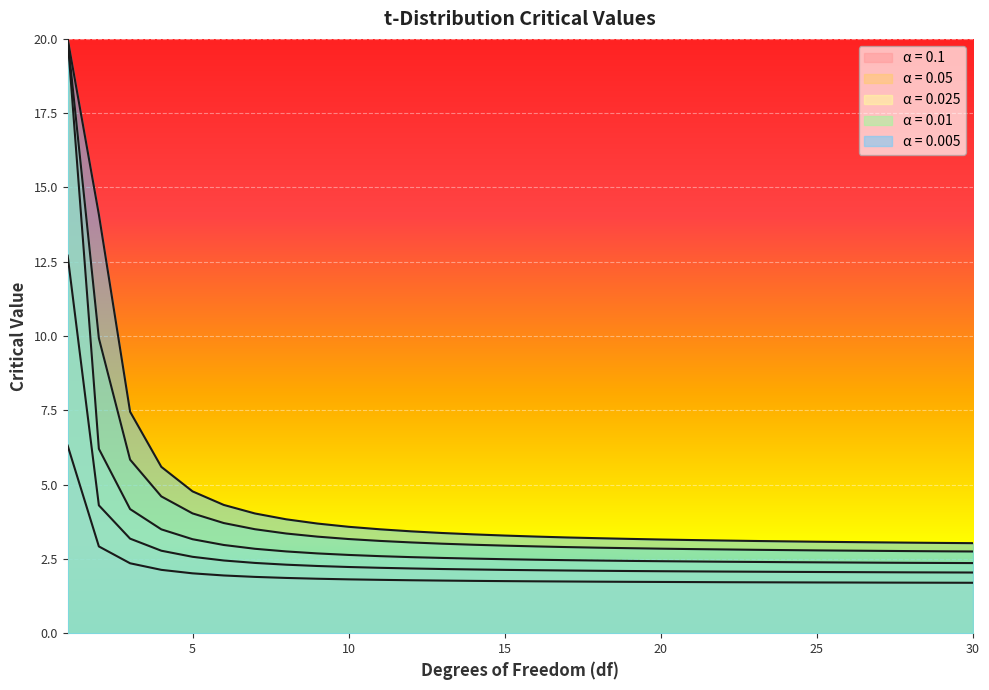

What is the average value of the 0.1 series?

2.0